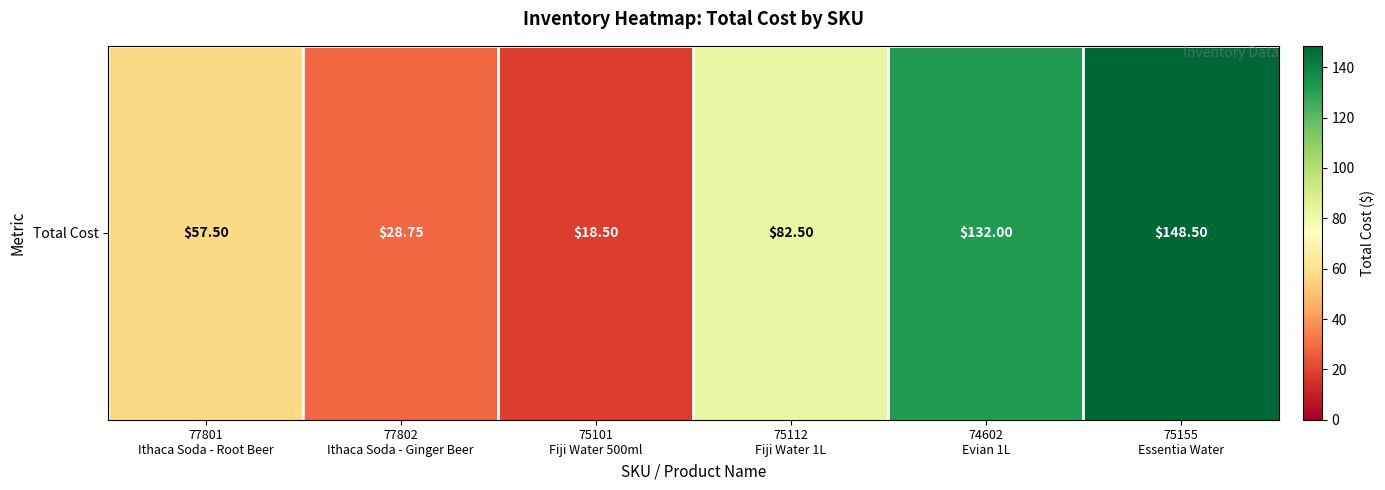

What is the difference between the maximum and minimum values?

130.0